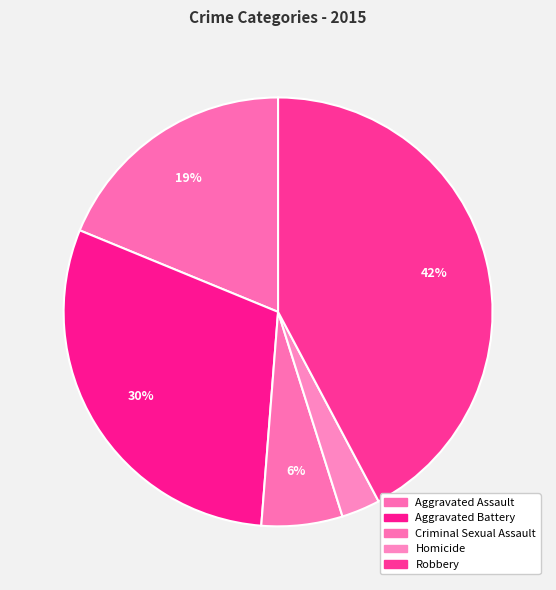

Is the sum of Criminal Sexual Assault and Homicide greater than half?

No